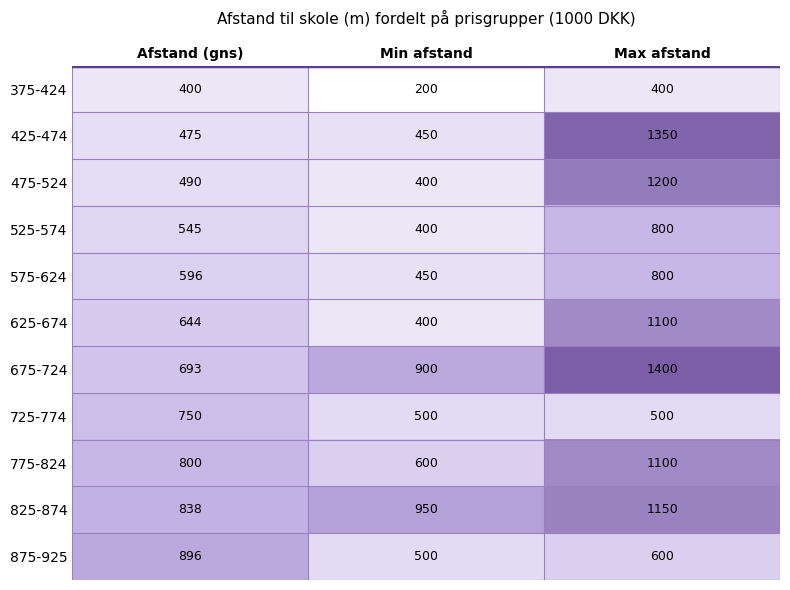

Between Afstand (gns) and Max afstand, which series saw the biggest shift?

425-474